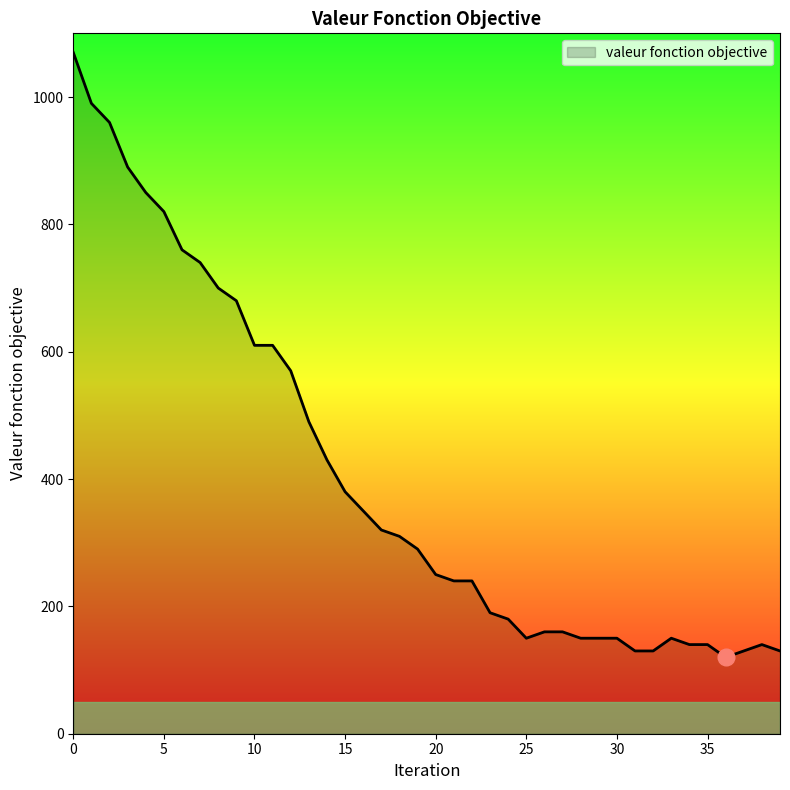

What is the smallest value displayed?

120